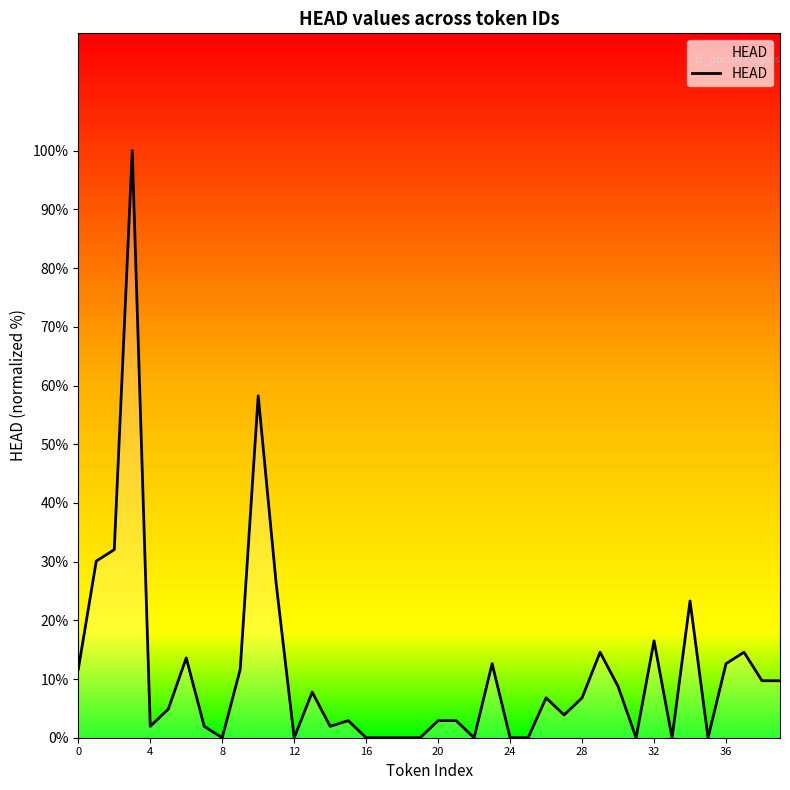

What is the maximum value shown in the chart?

100.0